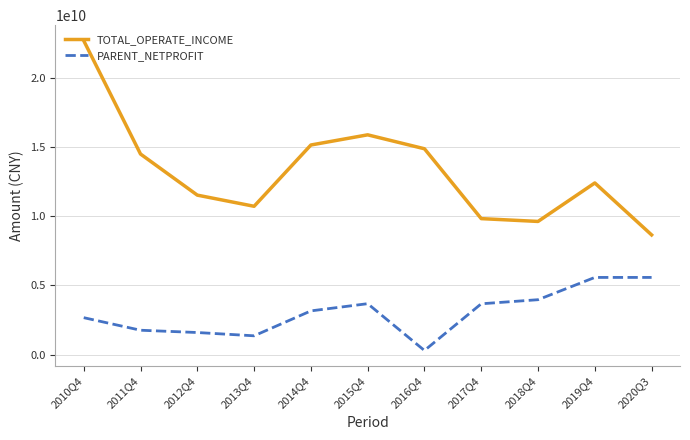

Which series has the largest range (max minus min)?

TOTAL_OPERATE_INCOME